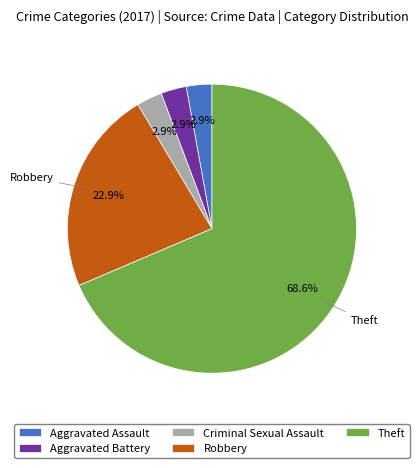

Which slice is the largest?

Theft